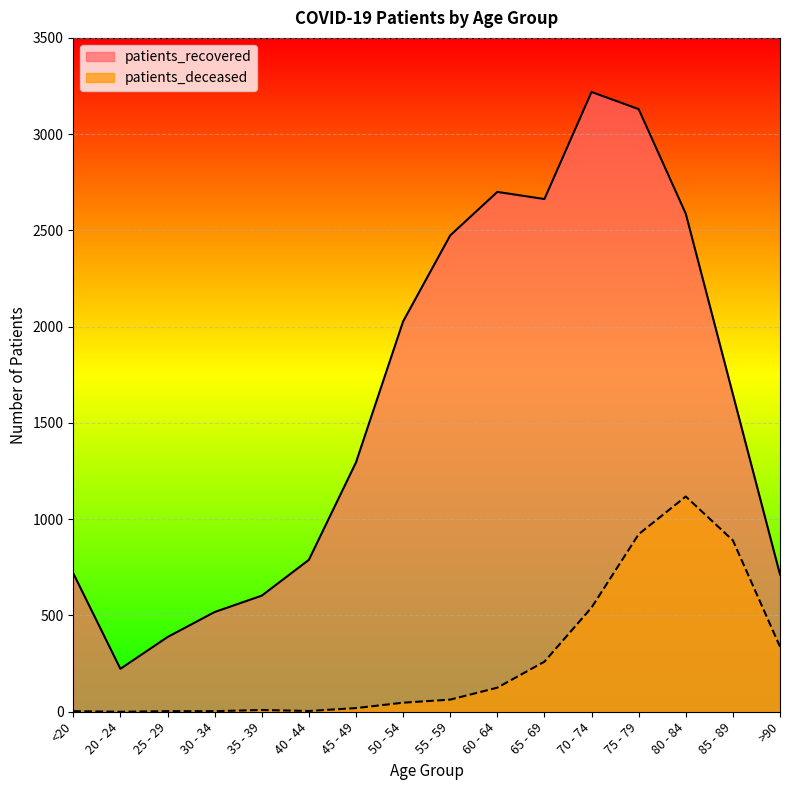

Reading right to left, transcribe all the data shown in this chart.

patients_recovered: >90=713	85 - 89=1649	80 - 84=2587	75 - 79=3130	70 - 74=3219	65 - 69=2663	60 - 64=2700	55 - 59=2474	50 - 54=2027	45 - 49=1295	40 - 44=789	35 - 39=603	30 - 34=518	25 - 29=388	20 - 24=223	<20=719
patients_deceased: >90=338	85 - 89=890	80 - 84=1118	75 - 79=922	70 - 74=541	65 - 69=260	60 - 64=125	55 - 59=63	50 - 54=47	45 - 49=19	40 - 44=4	35 - 39=9	30 - 34=3	25 - 29=3	20 - 24=0	<20=3